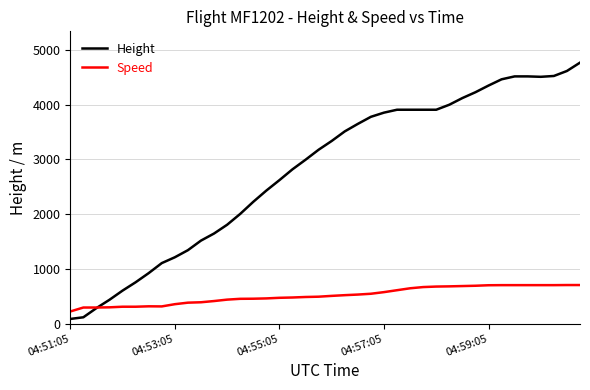

How many lines are shown in the chart?

2